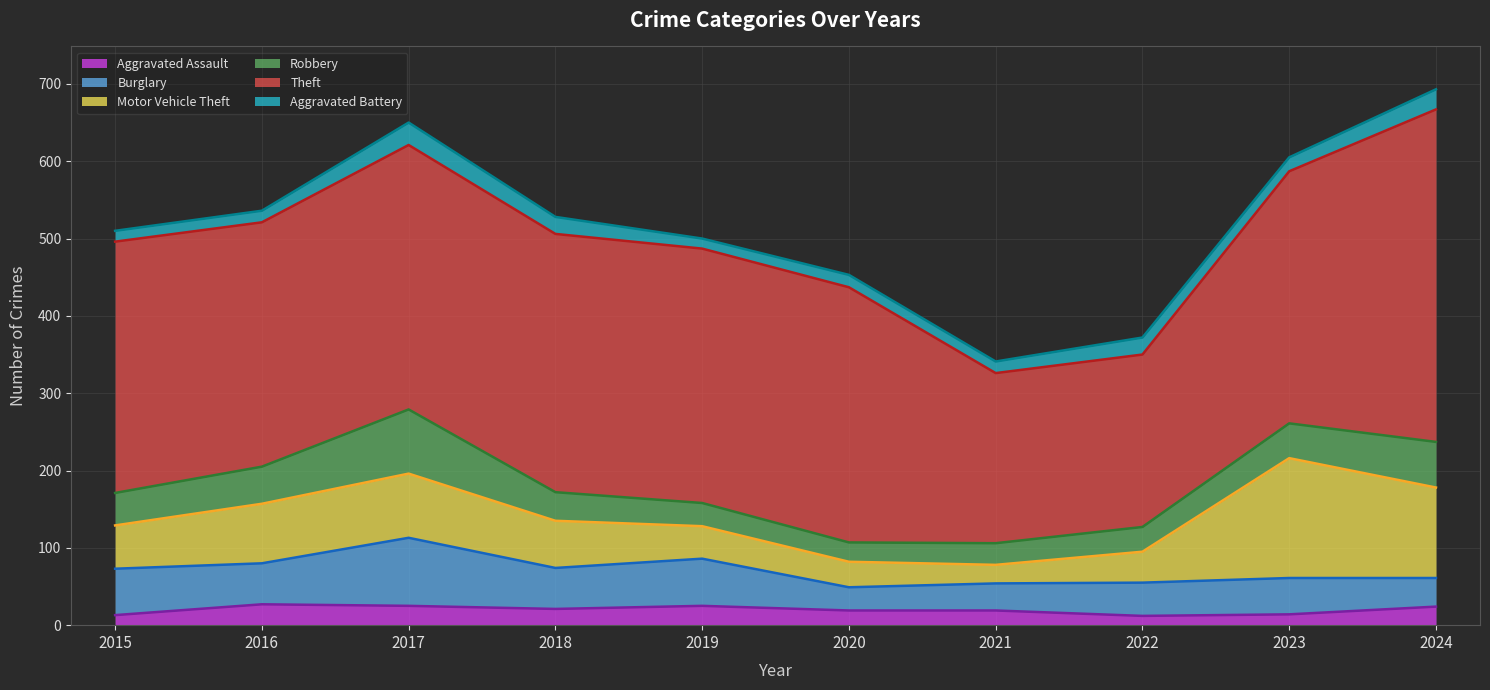

Is it true that Aggravated Battery equals 24 at 2015?

False